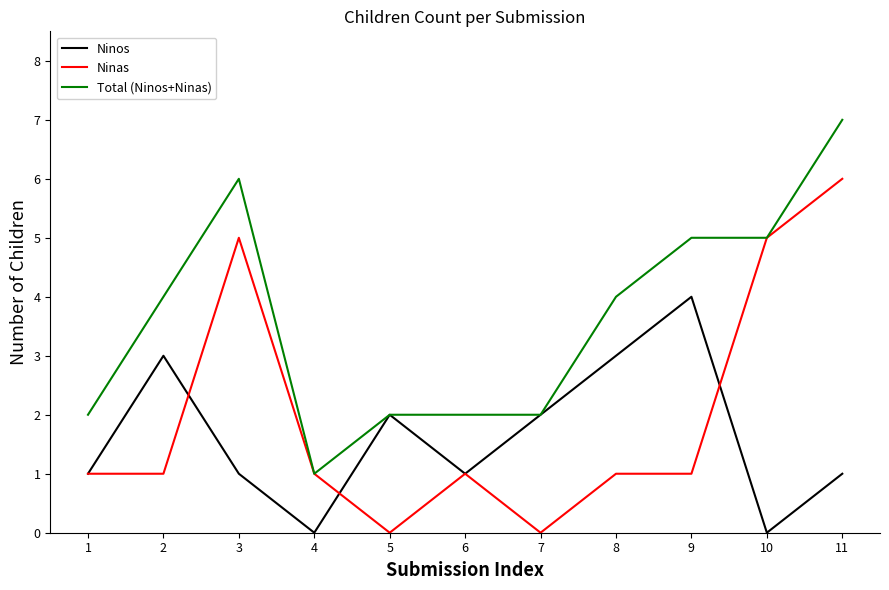

Read the Ninas value at 11.

6